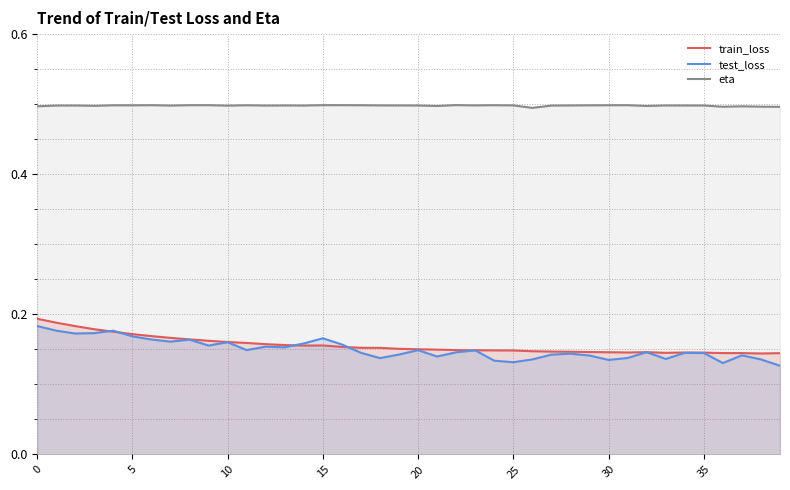

Does the chart have visible grid lines?

Yes